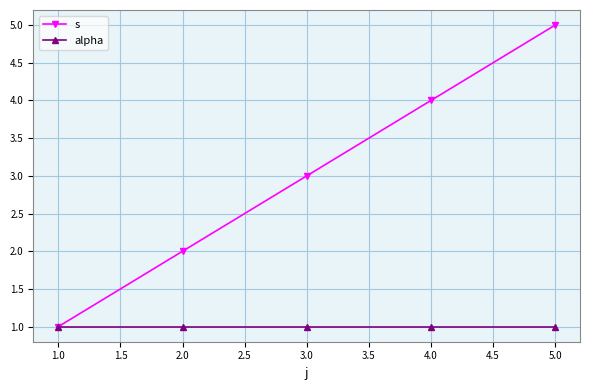

What is the minimum value shown in the chart?

1